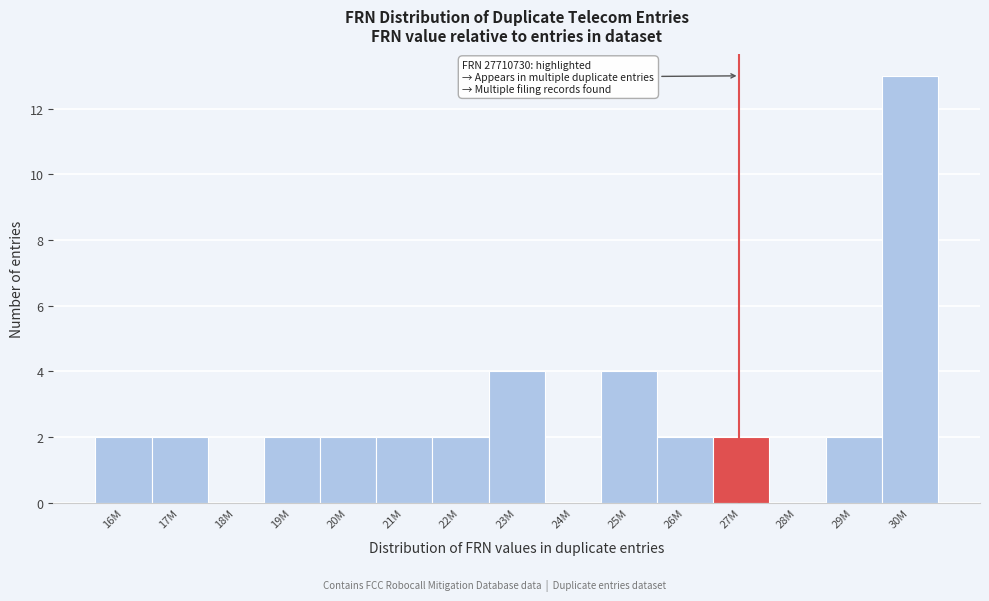

Reading left to right, what are all the values shown in this chart?

16M=2	17M=2	18M=0	19M=2	20M=2	21M=2	22M=2	23M=4	24M=0	25M=4	26M=2	27M=2	28M=0	29M=2	30M=13